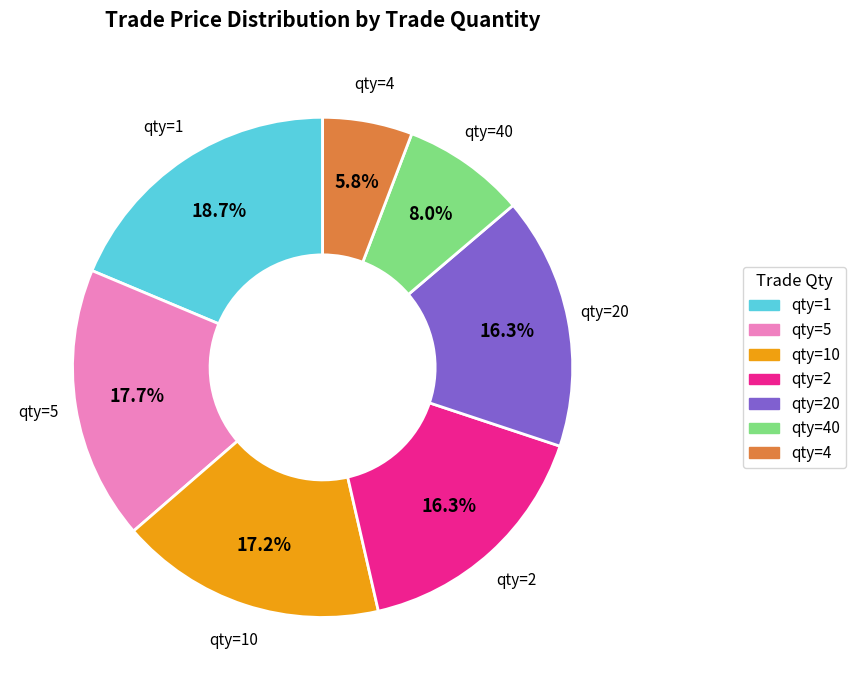

Is there a majority slice in this chart?

No